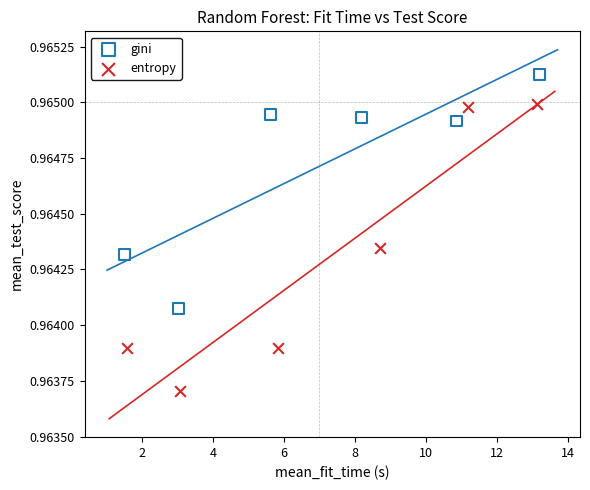

Which series reaches the minimum Y coordinate?

entropy